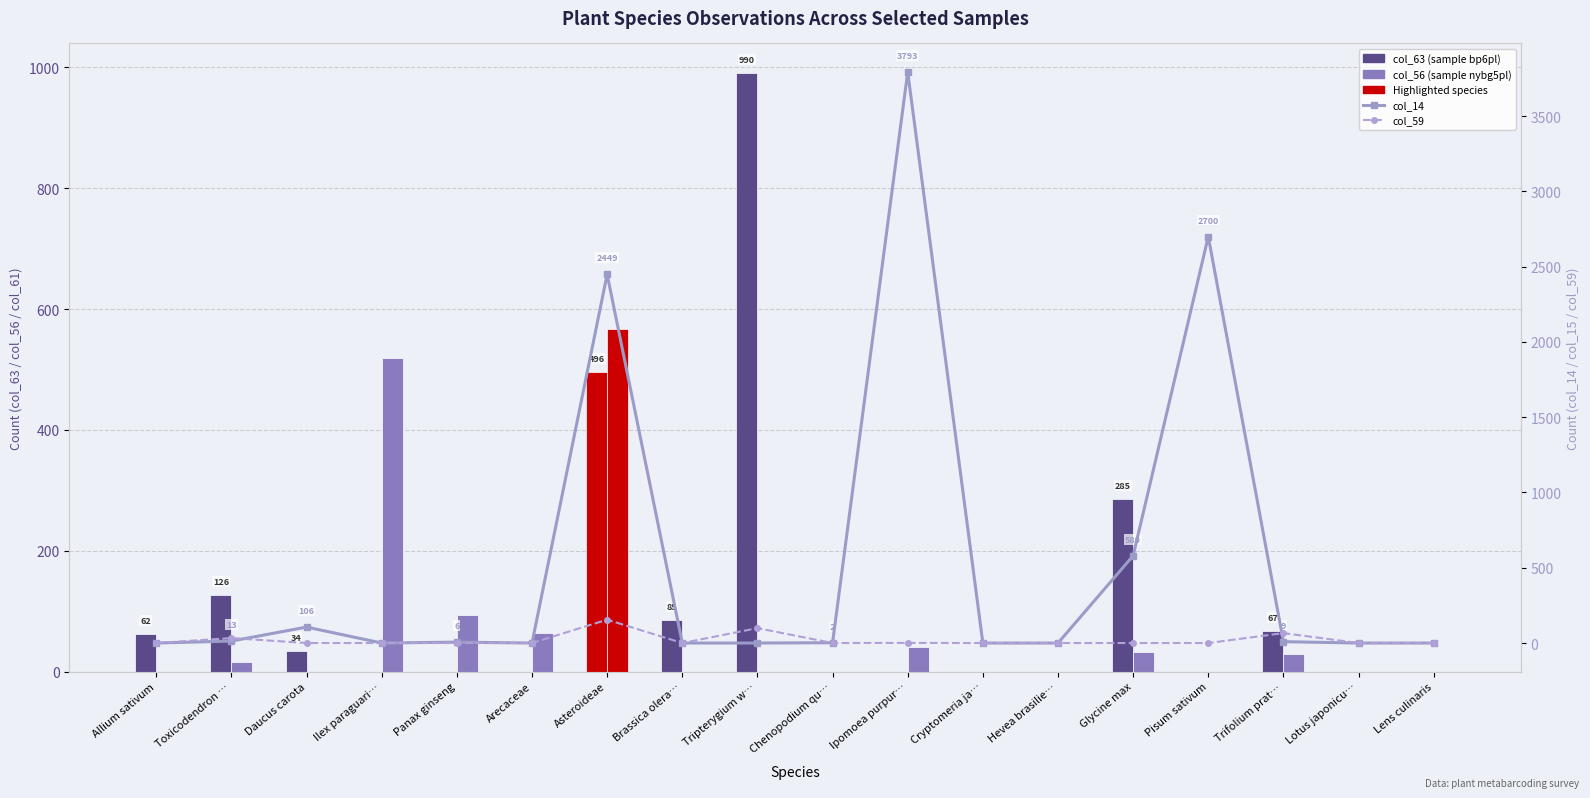

Is the value of col_56 at Asteroideae greater than the value of col_14 at Glycine max?

No